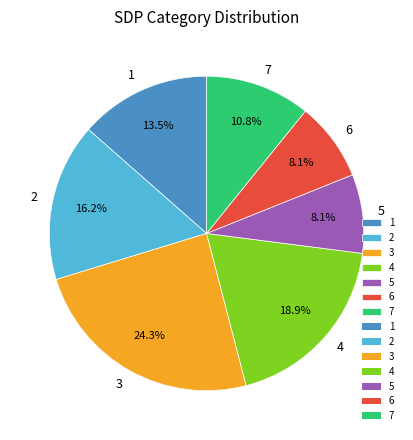

Does any single category account for the majority?

No